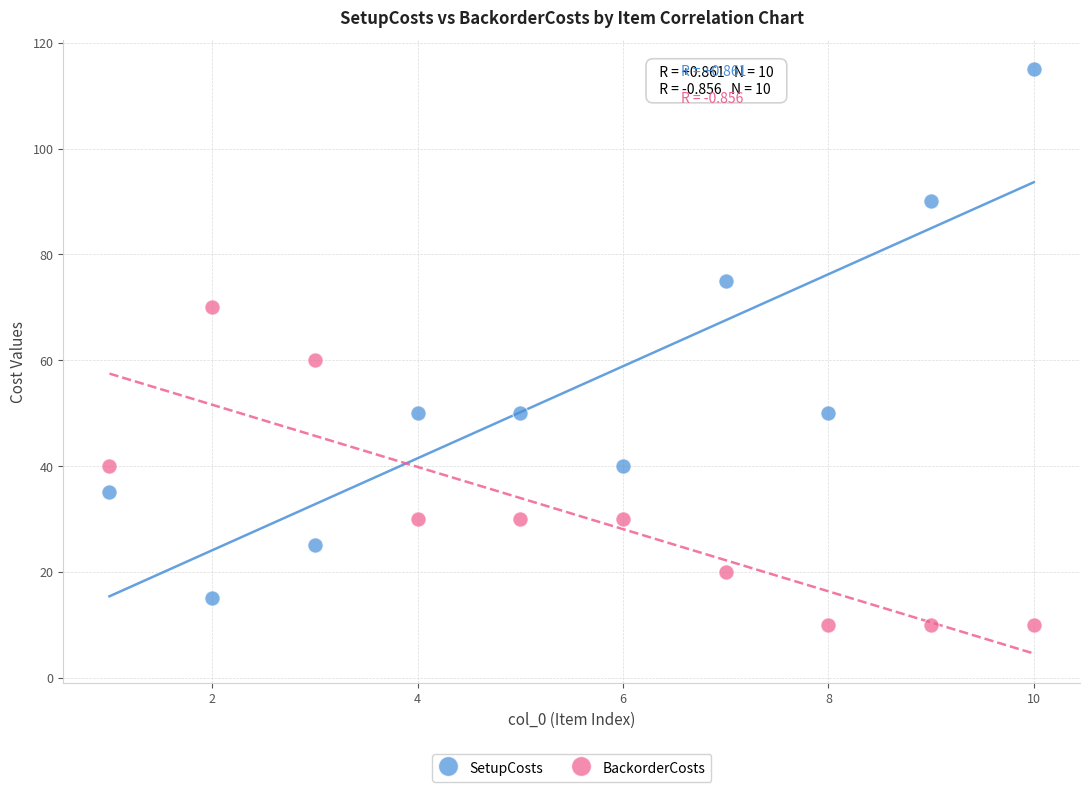

Which series has the largest Y range (max minus min)?

SetupCosts